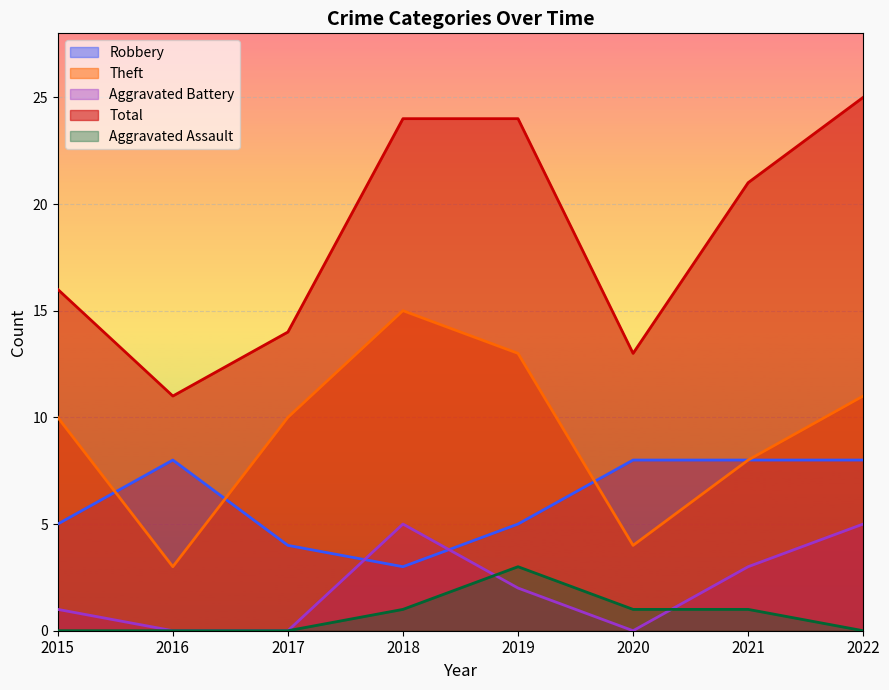

List the series in order of their peak value, lowest first.

Aggravated Assault, Aggravated Battery, Robbery, Theft, Total